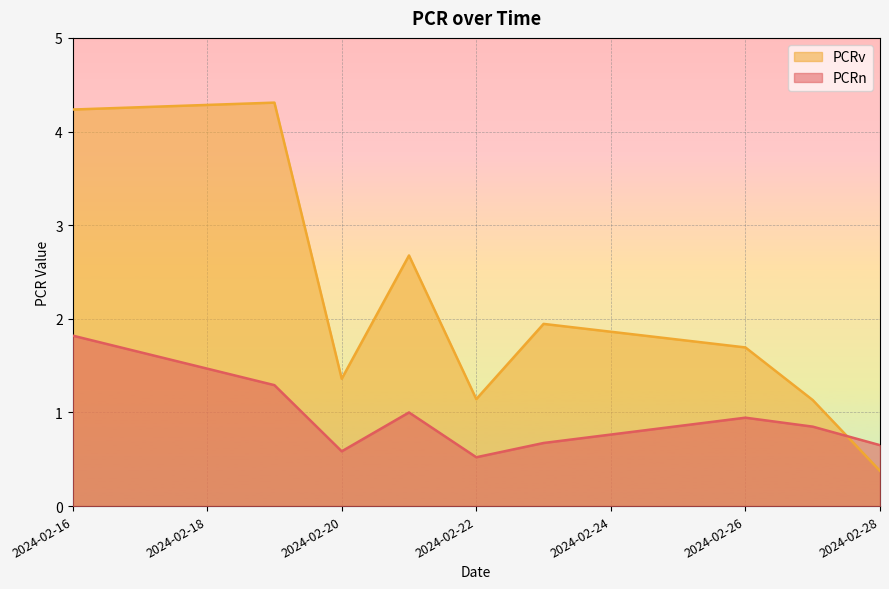

The value of PCRv at 2024-02-28 is 0.6. True or false?

False